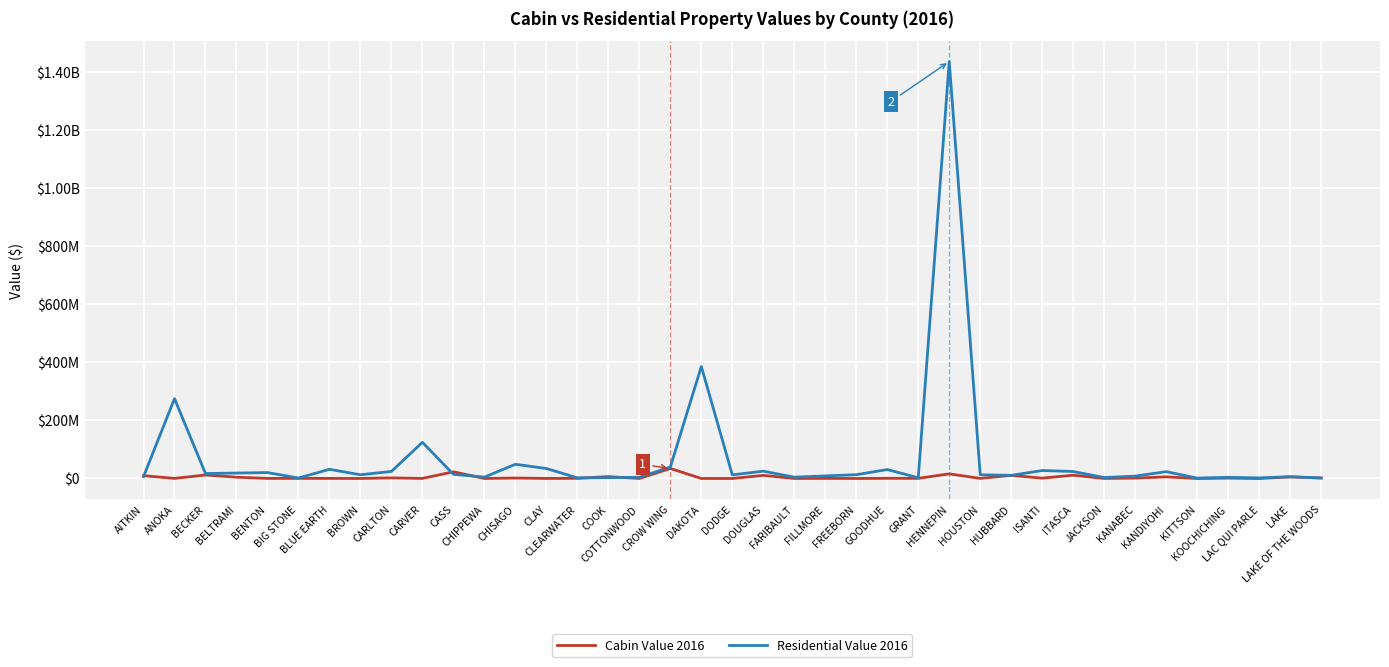

Reading left to right, transcribe all the data shown in this chart.

Cabin Value 2016: 9711017.2	292828.9	12036238.7	4425791.0	264980.1	404447.5	283579.1	83363.2	2108633.0	212293.7	23010323.3	11616.0	1608053.7	138495.7	504442.0	6423302.7	6639.6	34408503.8	29942.6	0.0	10705786.2	49623.5	305884.1	9434.2	586651.1	427001.5	15926877.8	301562.3	10687840.4	1146996.0	11275317.9	106937.2	1380399.9	5550811.8	47381.3	1200626.3	5548.2	5289107.3	1772195.9
Residential Value 2016: 6301530.8	274980995.4	17108132.8	18680966.0	20403423.7	1632863.5	31548752.4	12829504.8	24291615.6	124552844.2	14321960.9	4606448.5	48915510.6	34340000.5	2094361.0	2950548.1	4148766.9	39301498.4	385723745.5	12561097.8	25188733.9	4524806.7	8824927.3	13137853.6	30701624.8	2509789.7	1436142656.9	12863565.7	10810193.8	27422461.8	24009922.4	3257255.7	8053892.5	23537326.3	1284582.8	4011769.0	1765699.7	6194564.1	1643543.5